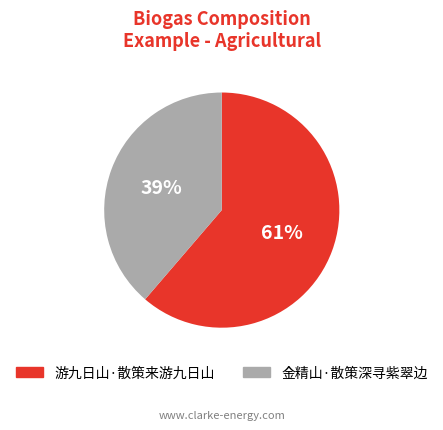

To the nearest percent, what percentage of the pie is 金精山·散策深寻紫翠边?

39%